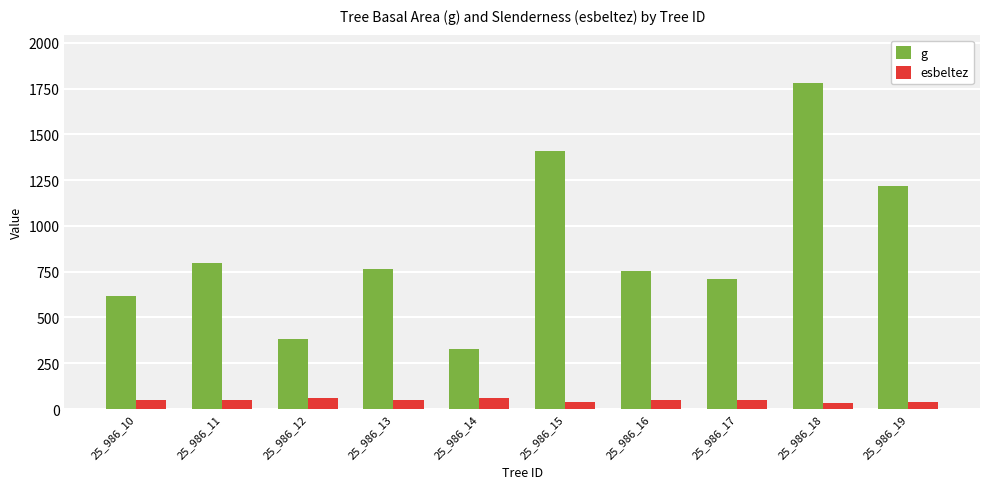

At which category is the sum across all series the highest?

25_986_18